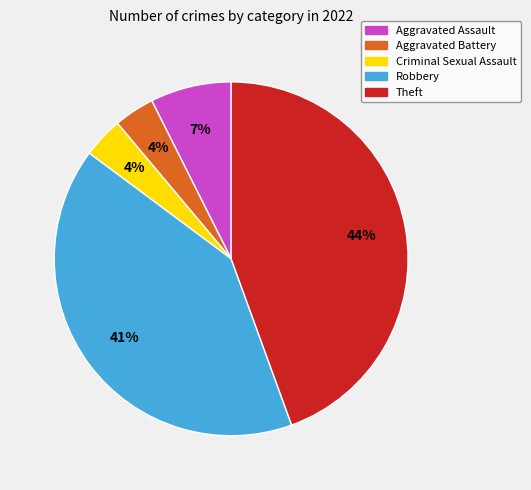

True or false: Robbery accounts for 41% of the total.

True